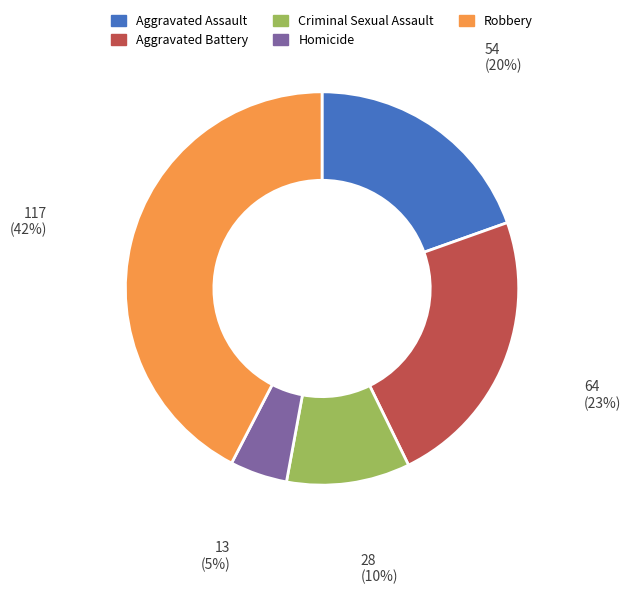

Is there any slice that represents more than half of the pie?

No